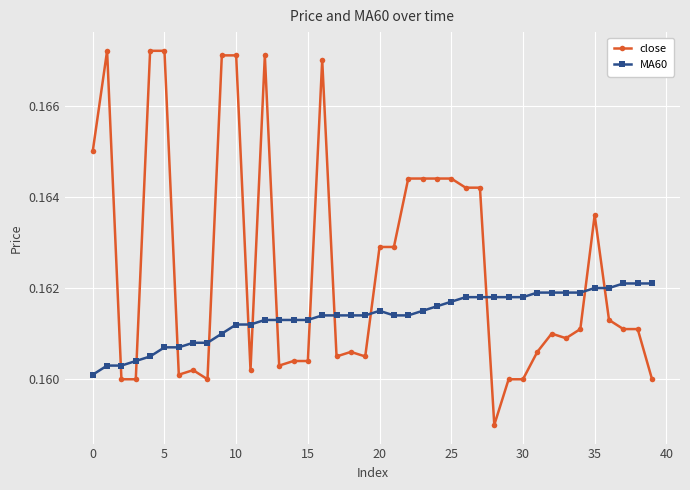

Rank the series by their average value, from lowest to highest.

MA60, close